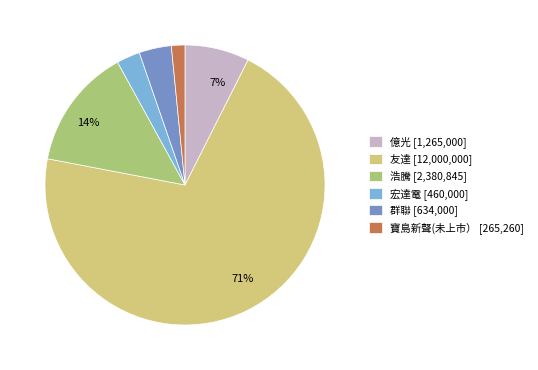

Is there any slice that represents more than half of the pie?

Yes